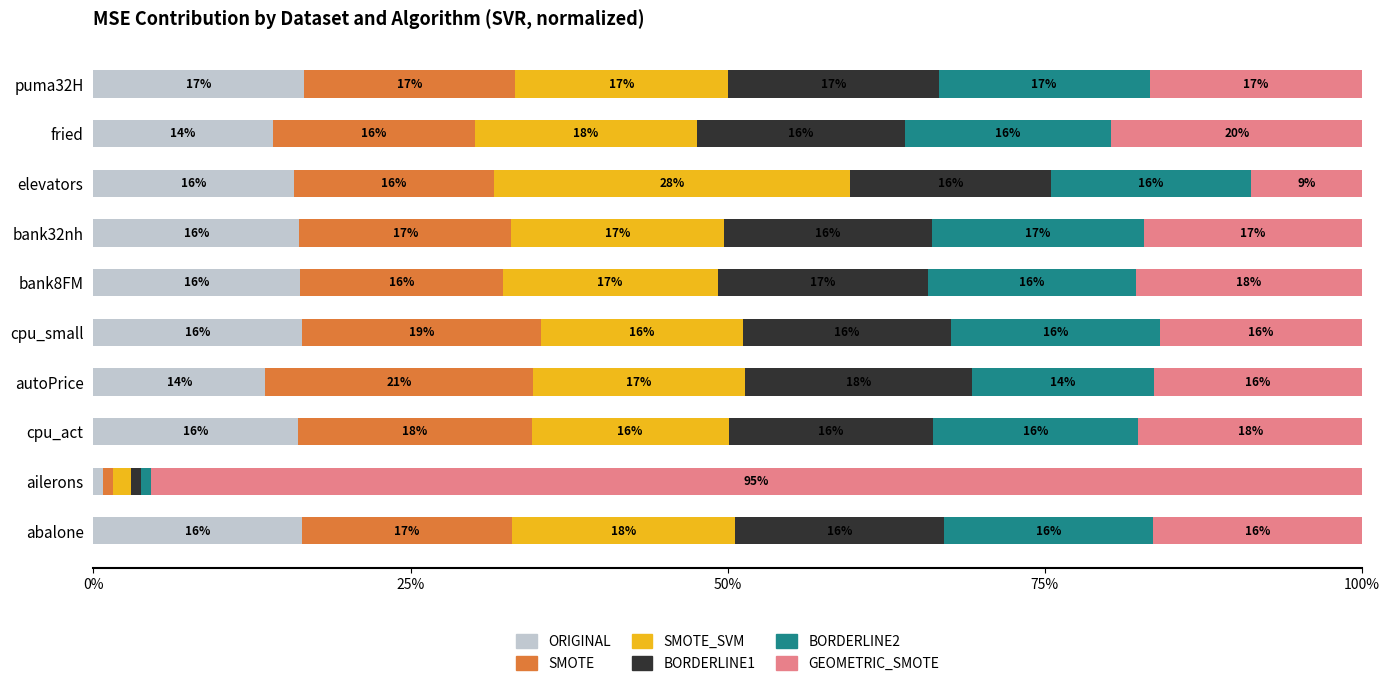

Which category has the lowest value in the ORIGINAL series?

ailerons